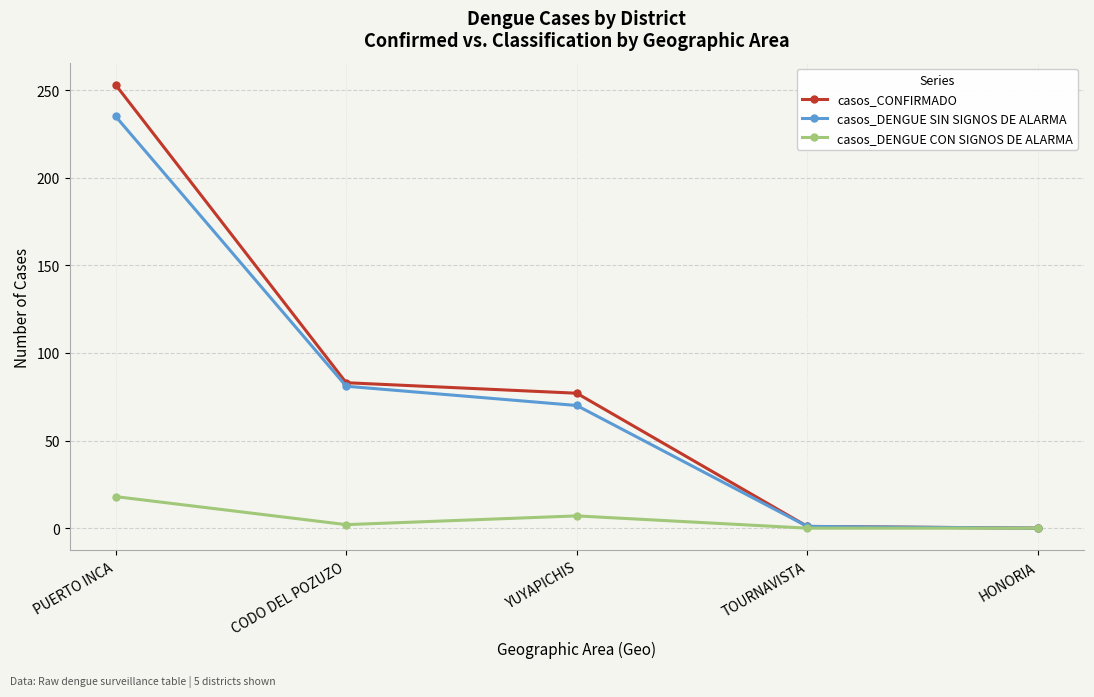

Which category has the highest value across all series?

PUERTO INCA